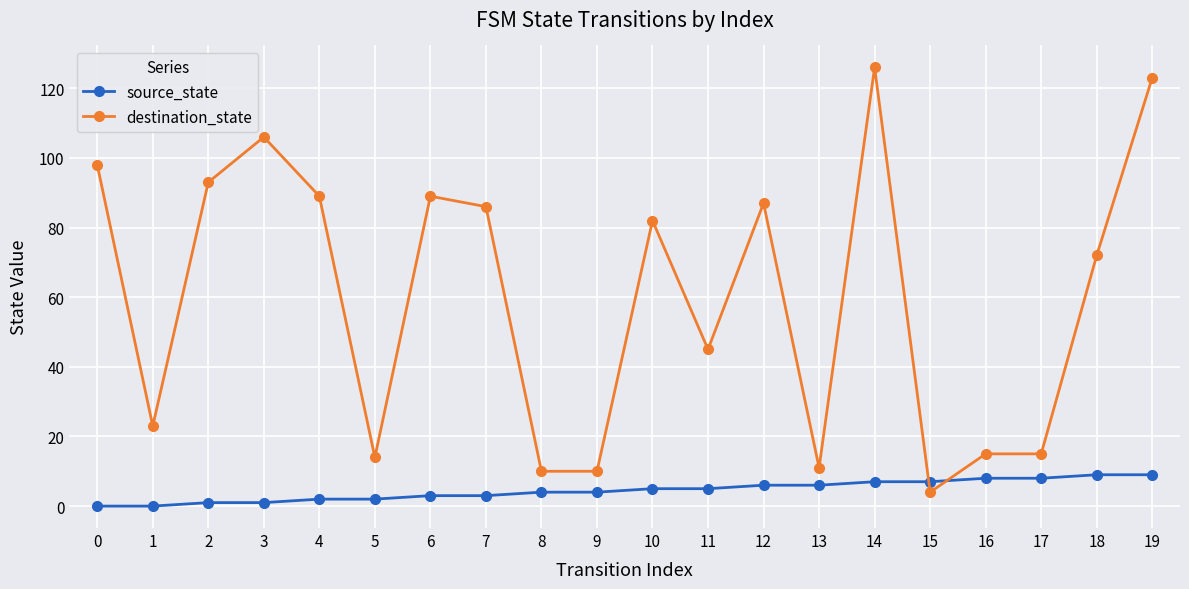

What are all the series names shown in the legend?

source_state, destination_state